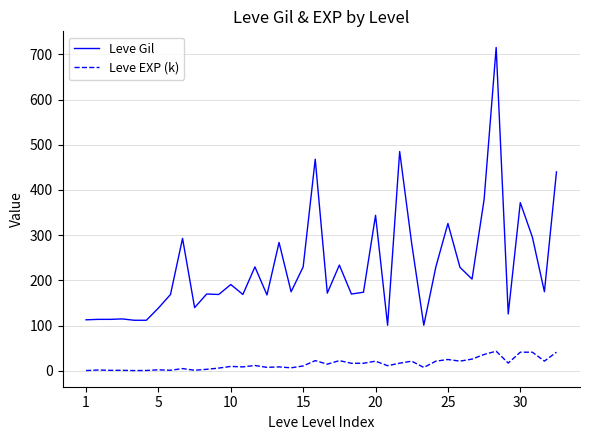

True or false: Leve EXP (k) and Leve Gil intersect in this chart.

False